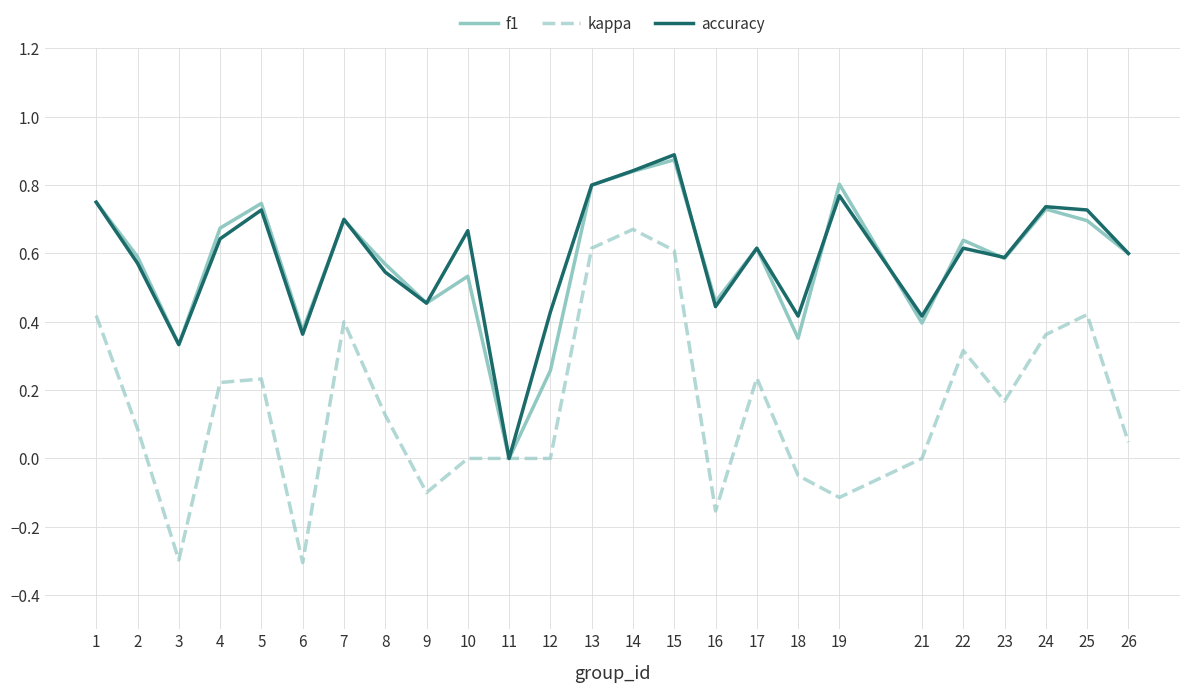

The value of kappa at 9 is -0.1. True or false?

True